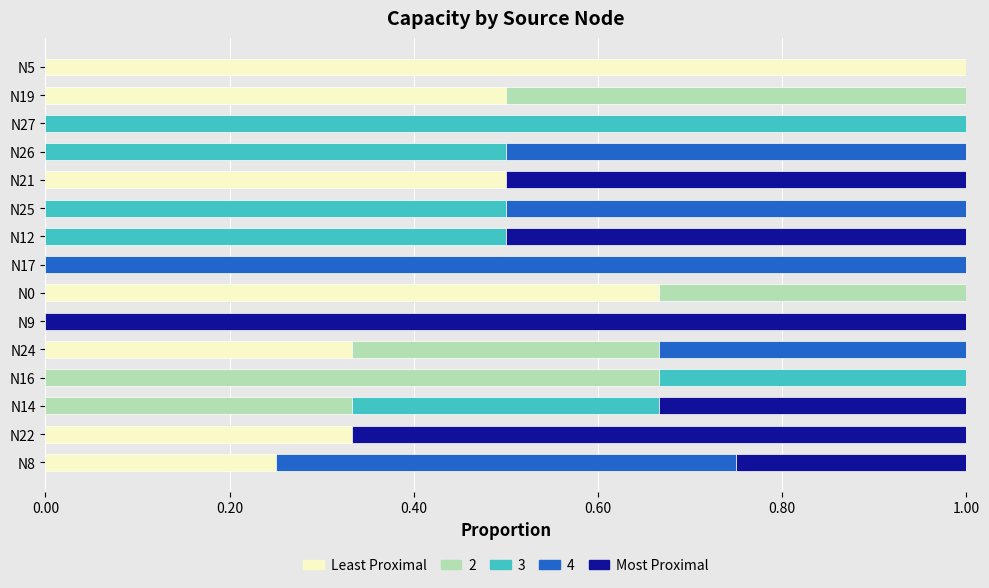

Count the number of categories in the chart.

15